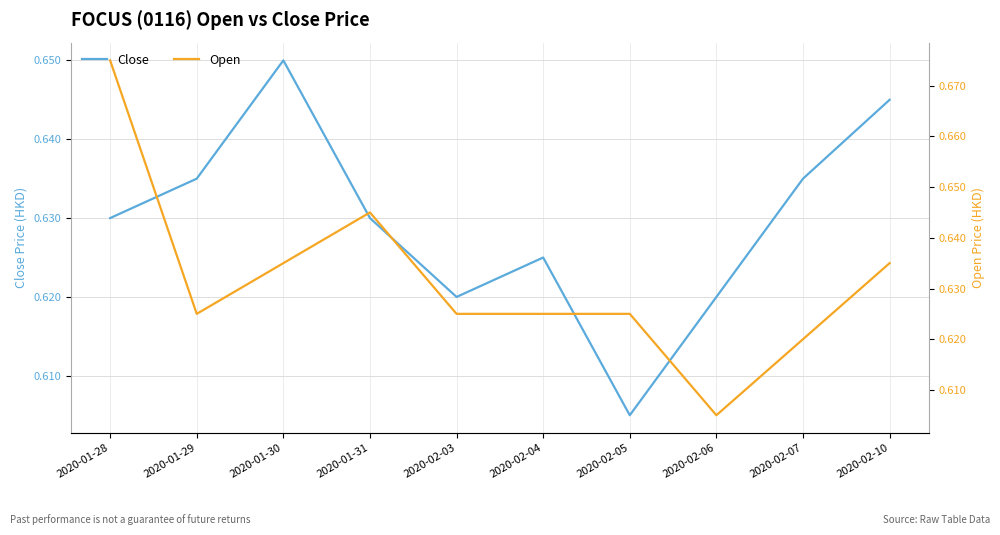

True or false: Close has more than 2 interior local peaks.

False